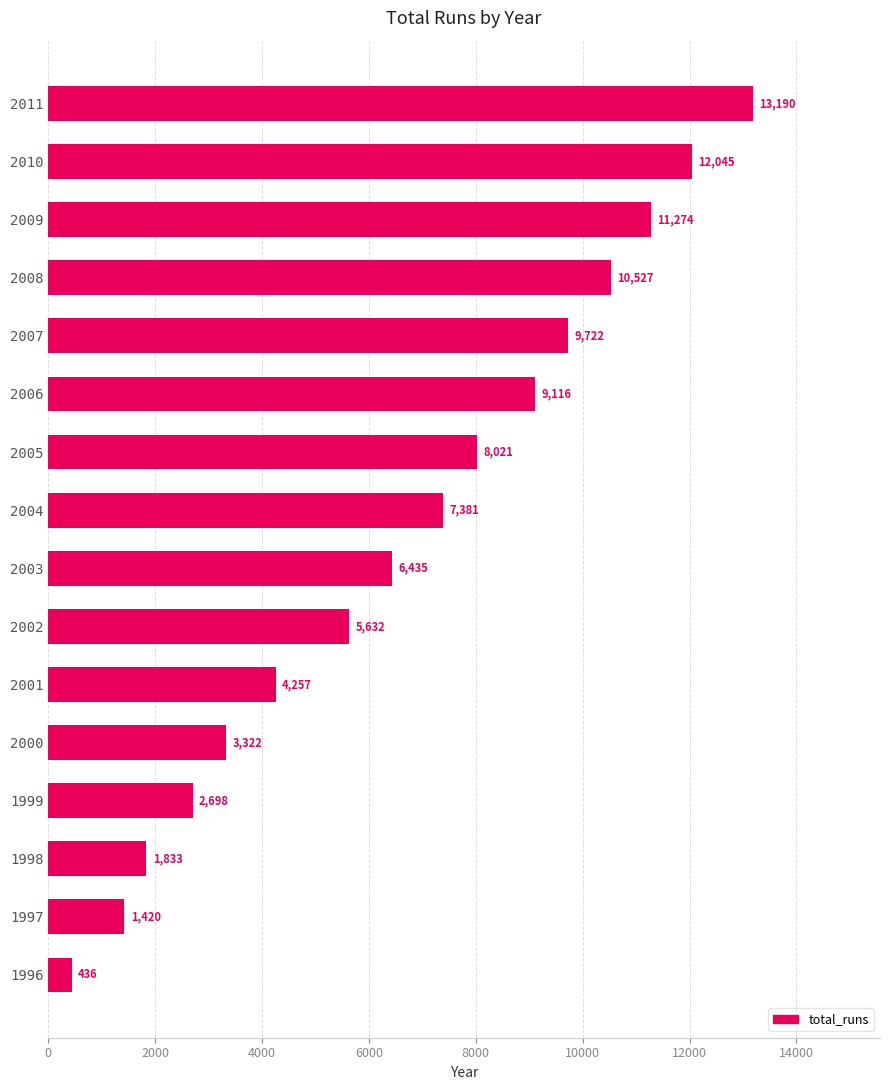

Rank the categories by value from highest to lowest.

2011, 2010, 2009, 2008, 2007, 2006, 2005, 2004, 2003, 2002, 2001, 2000, 1999, 1998, 1997, 1996